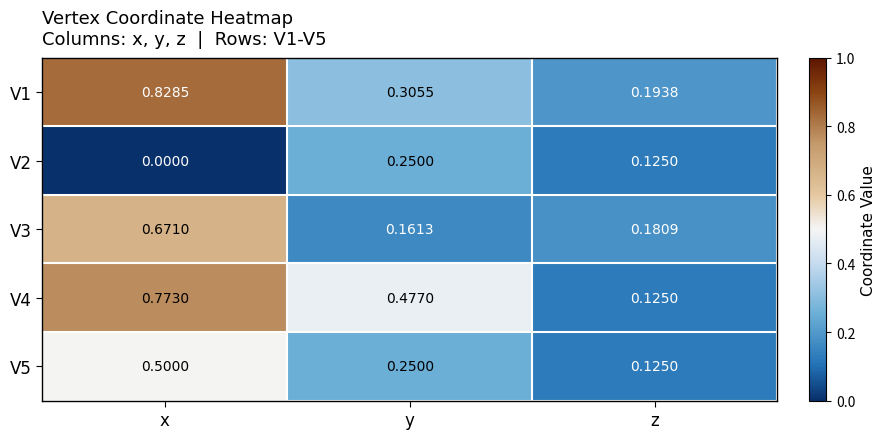

At which label is V1 closest to 0?

z